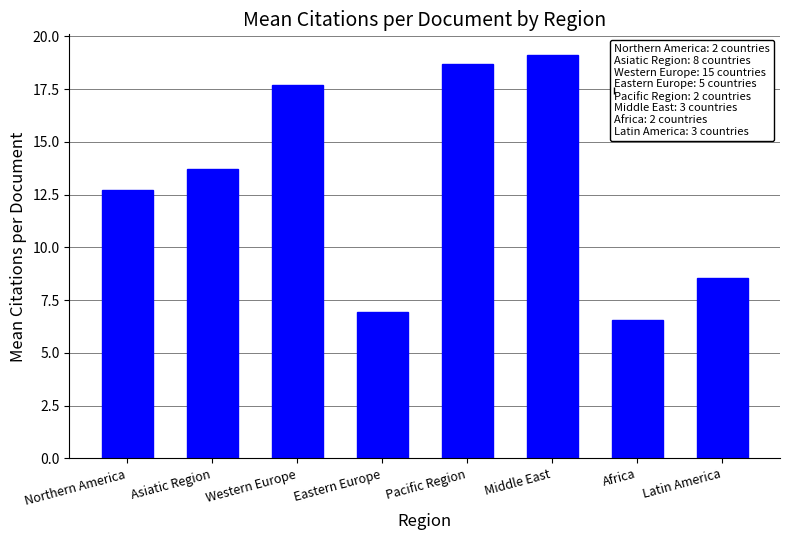

Where is the data nearest to the value 12?

Northern America